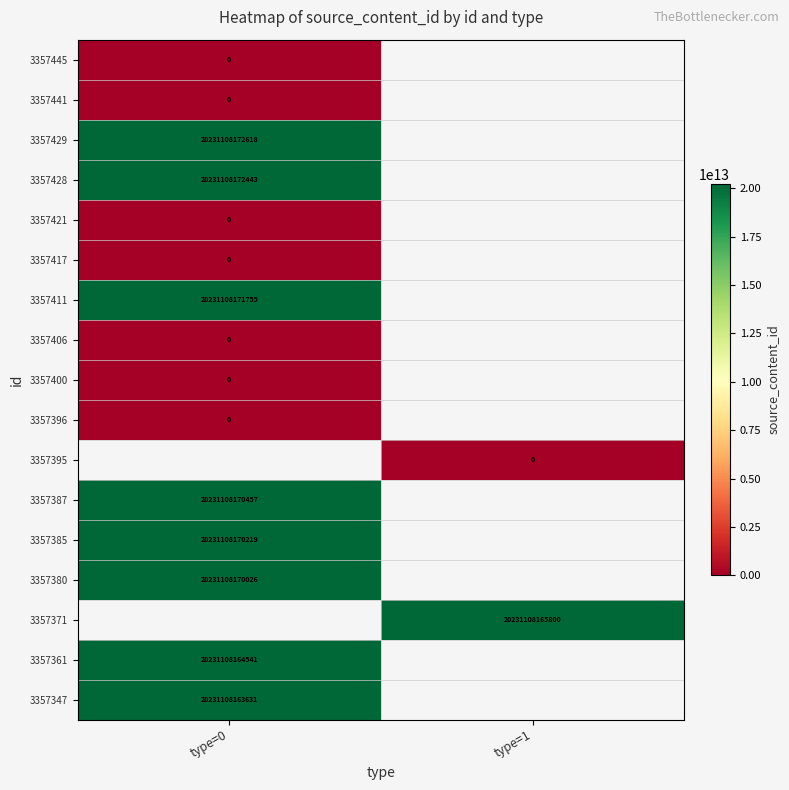

At how many categories does at least one series exceed 16702354372447?

2